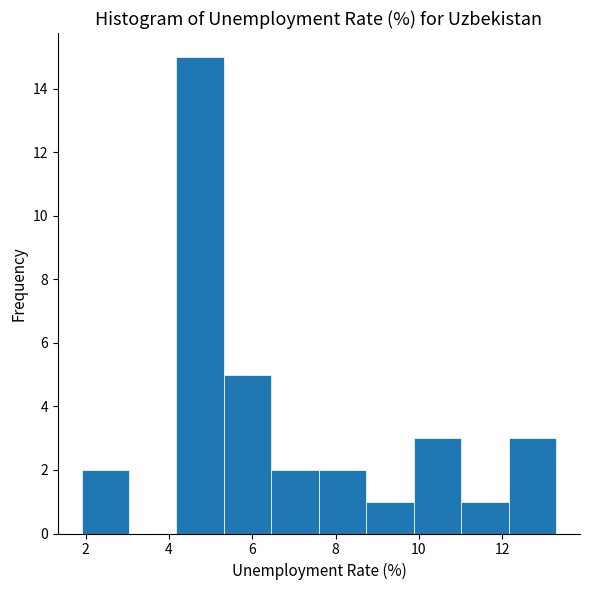

Reading left to right, transcribe this chart: for each bar, give the range it covers on the x-axis and its height. Neither the bar edges nor the heights are printed on the chart, so give them approximately, as read against the axes.

1.90 to 3.04: 2
3.04 to 4.18: 0
4.18 to 5.32: 15
5.32 to 6.46: 5
6.46 to 7.60: 2
7.60 to 8.74: 2
8.74 to 9.88: 1
9.88 to 11.02: 3
11.02 to 12.16: 1
12.16 to 13.30: 3